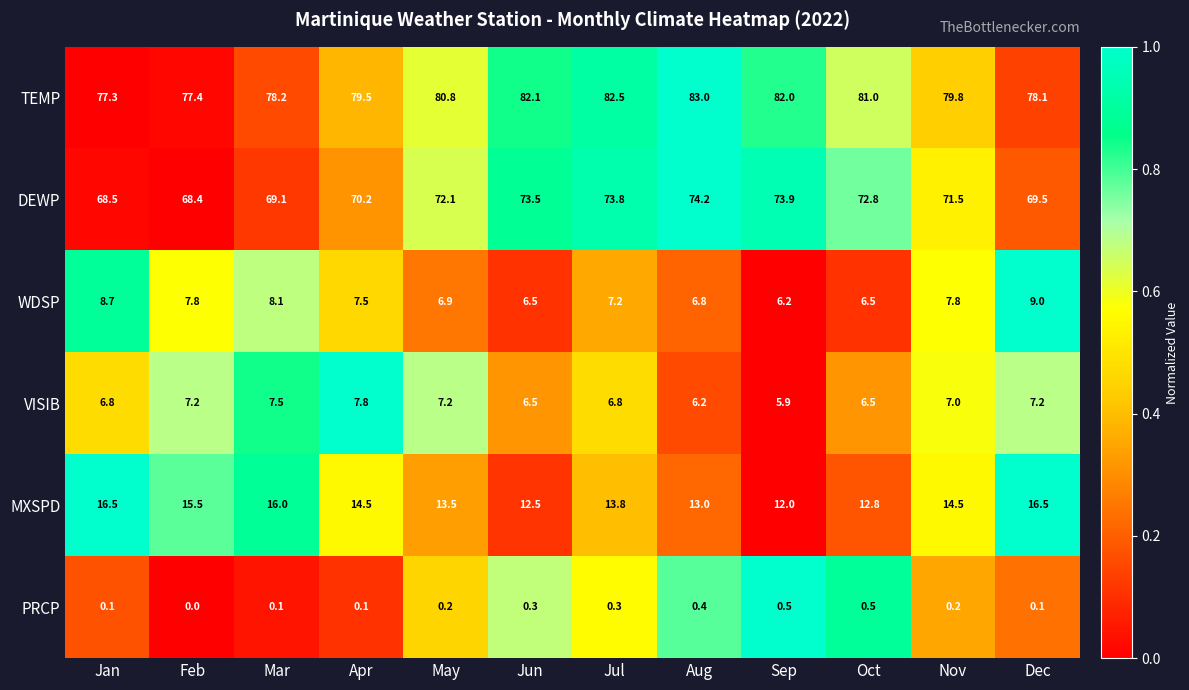

Rank the series by their maximum value, from lowest to highest.

PRCP, VISIB, WDSP, MXSPD, DEWP, TEMP